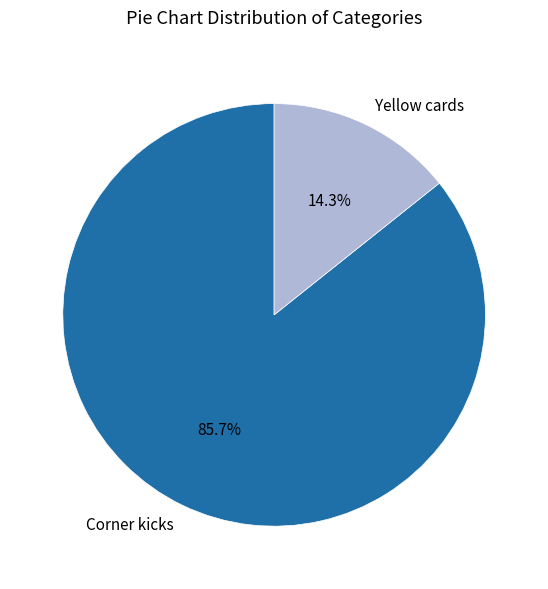

How many slices are in this pie chart?

2